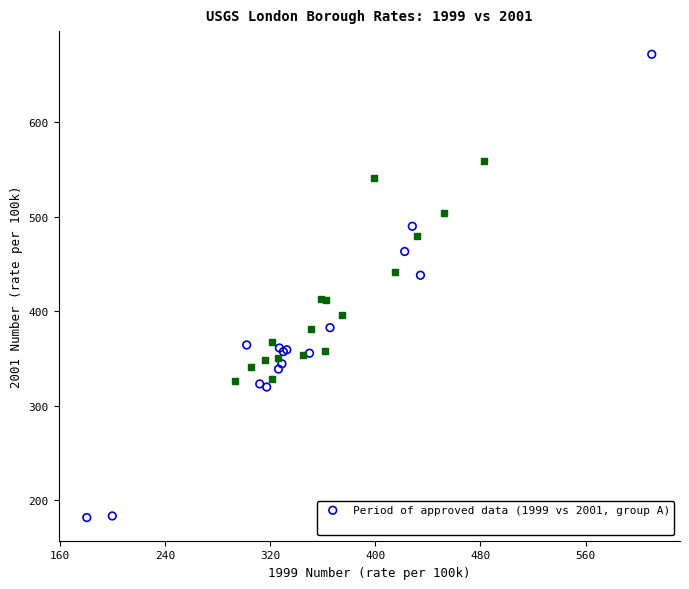

Which series reaches the maximum Y coordinate?

Period of approved data (1999 vs 2001, group A)